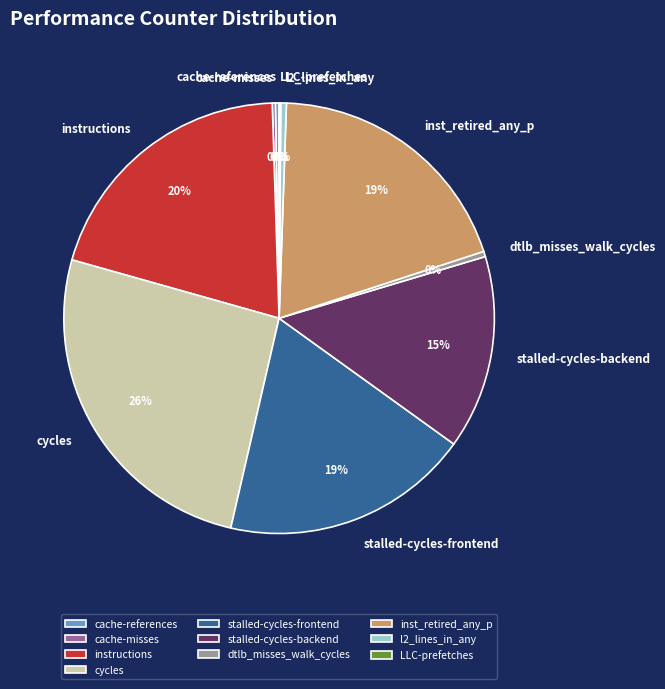

Which has a higher value, cycles or l2_lines_in_any?

cycles